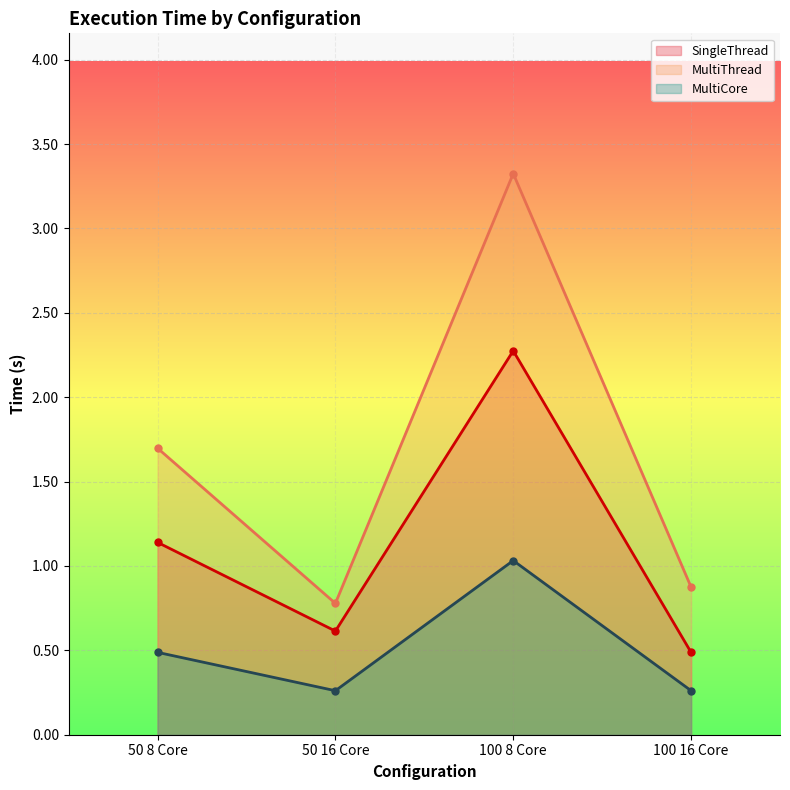

Is it true that SingleThread equals 0.8 at 100 16 Core?

False